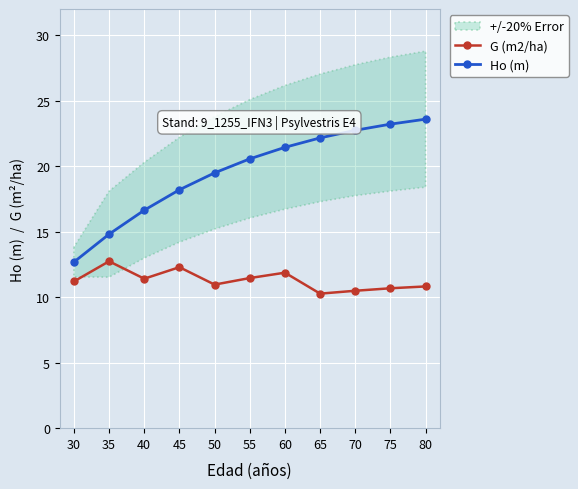

True or false: G (m2/ha) and Ho (m) intersect in this chart.

False